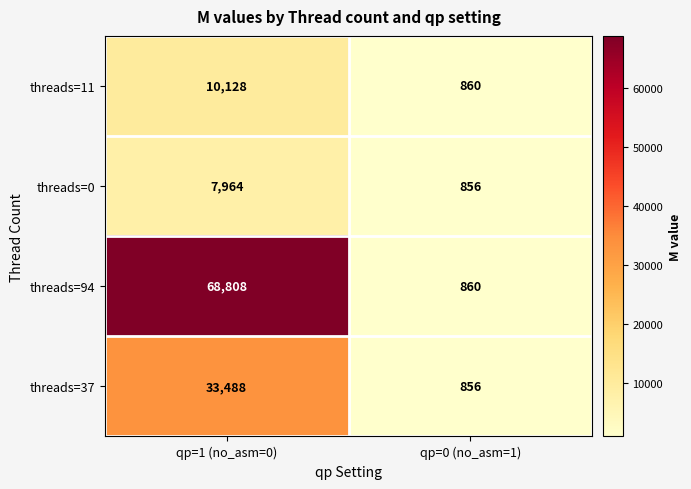

Count the number of categories in the chart.

2